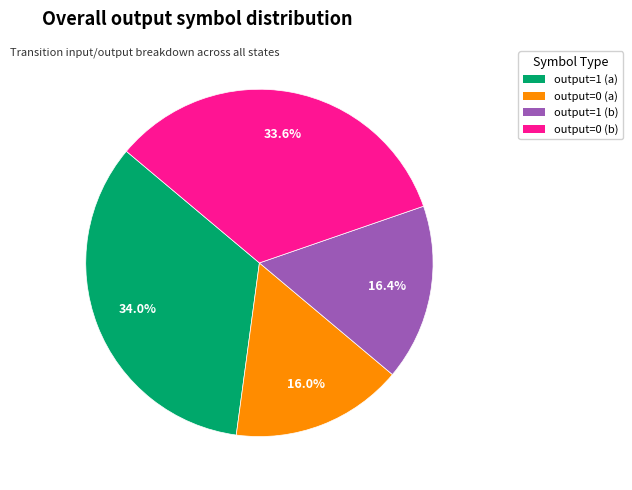

To the nearest percent, what percentage of the pie is output=1 (a)?

34%